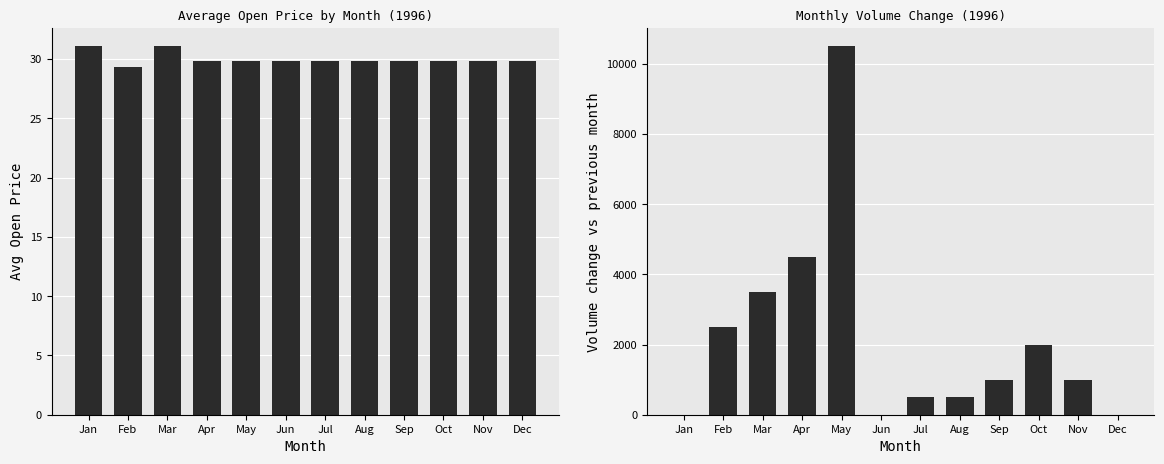

Rank the series by their average value, from lowest to highest.

Avg Open, Volume Delta